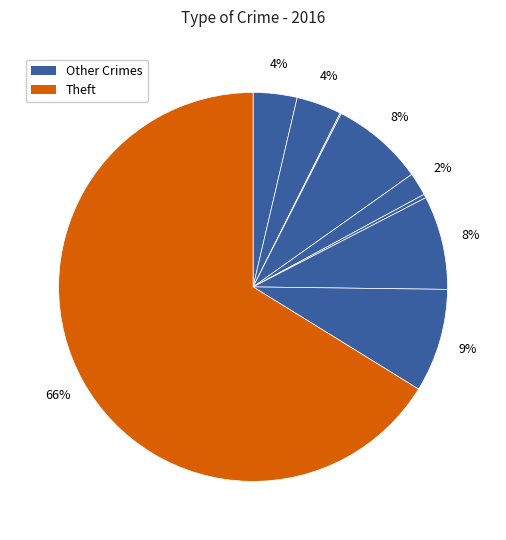

Does any single category account for the majority?

Yes